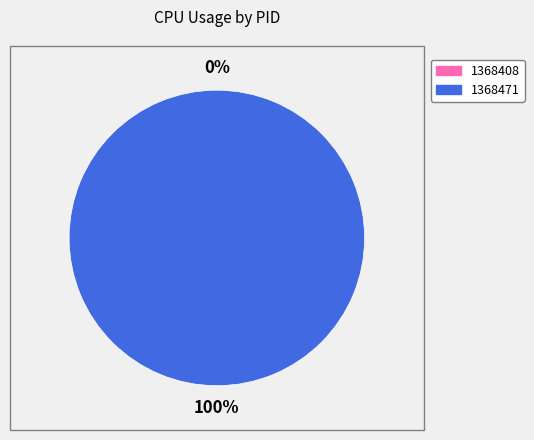

The 1368471 slice represents 88% of the pie. True or false?

False